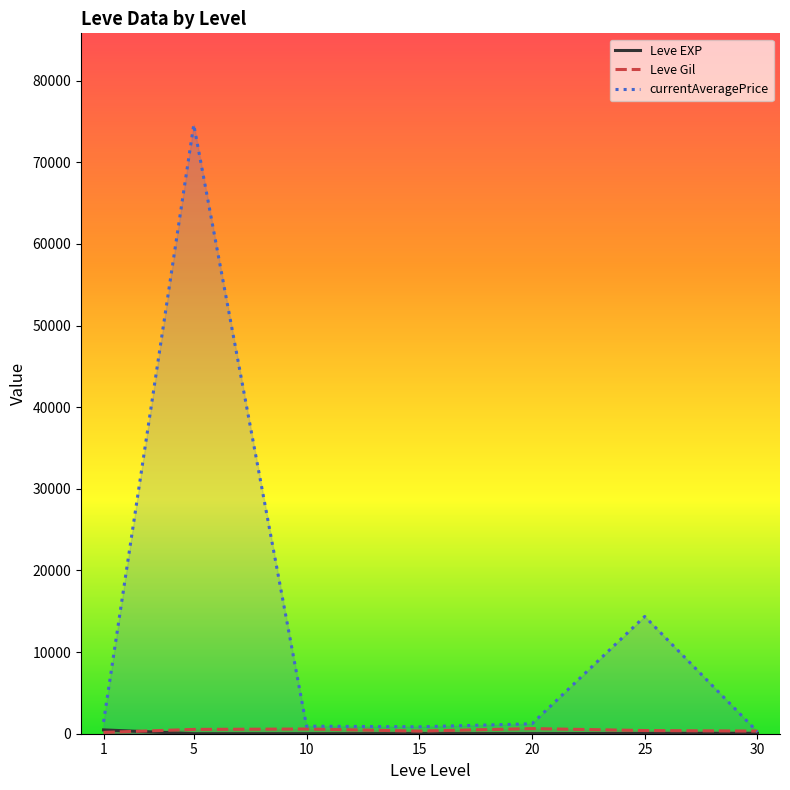

The currentAveragePrice series shows 1455.8 at 1. True or false?

True